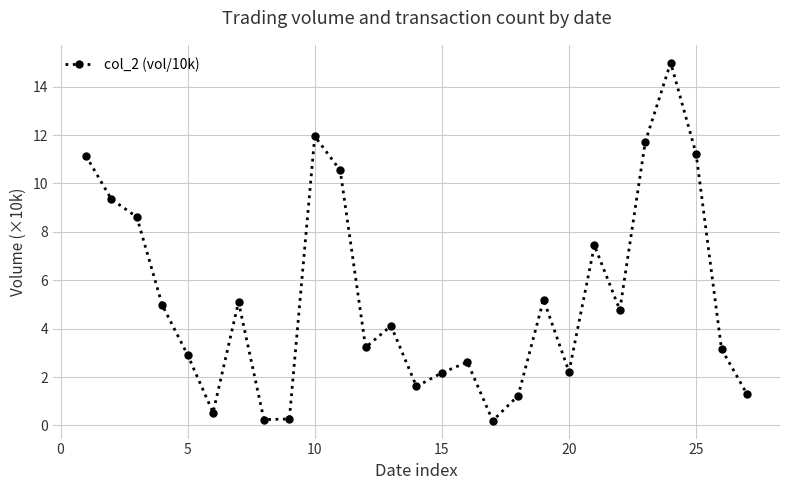

What is the difference between the maximum and minimum values?

14.8